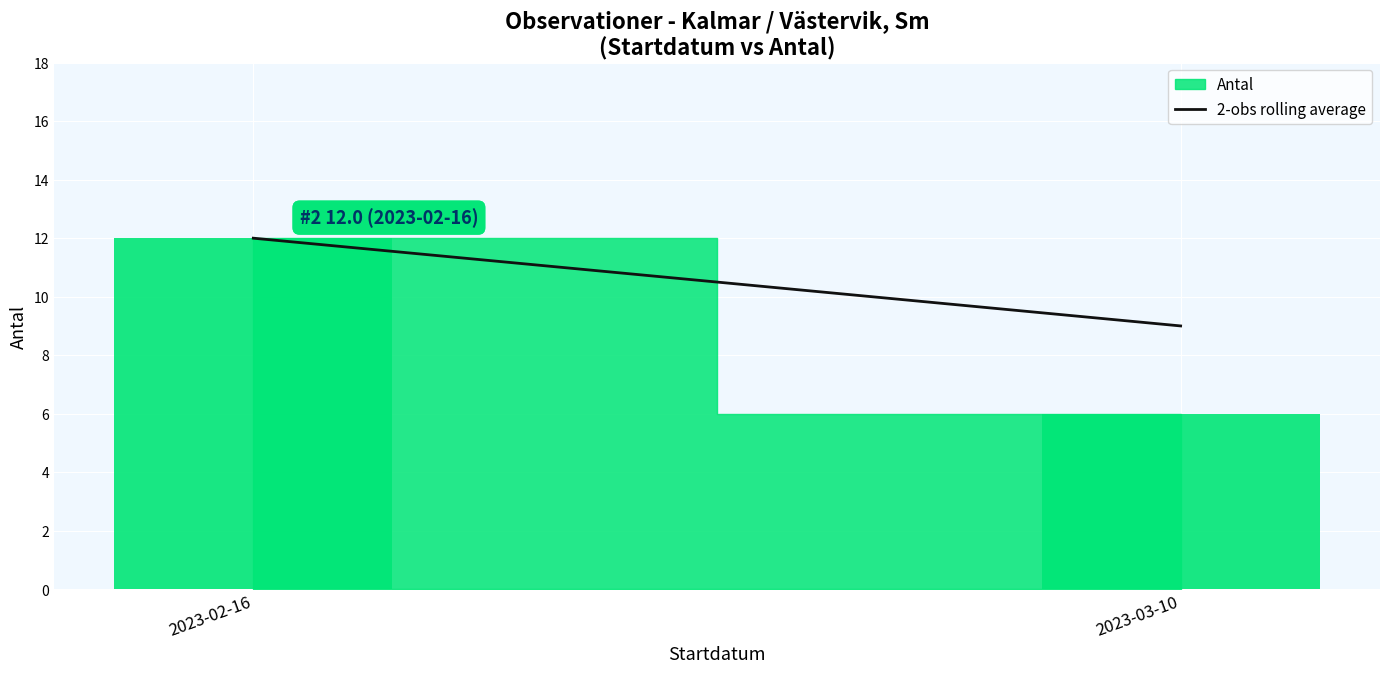

At which category does the chart reach its minimum across all series?

2023-03-10